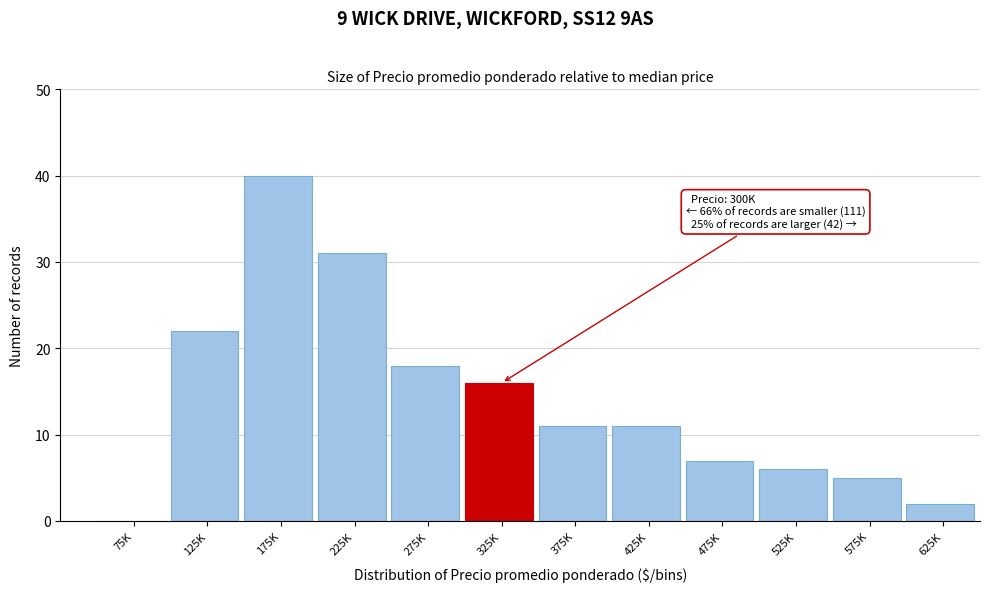

Reading left to right, what are all the values shown in this chart?

75K=0	125K=22	175K=40	225K=31	275K=18	325K=16	375K=11	425K=11	475K=7	525K=6	575K=5	625K=2